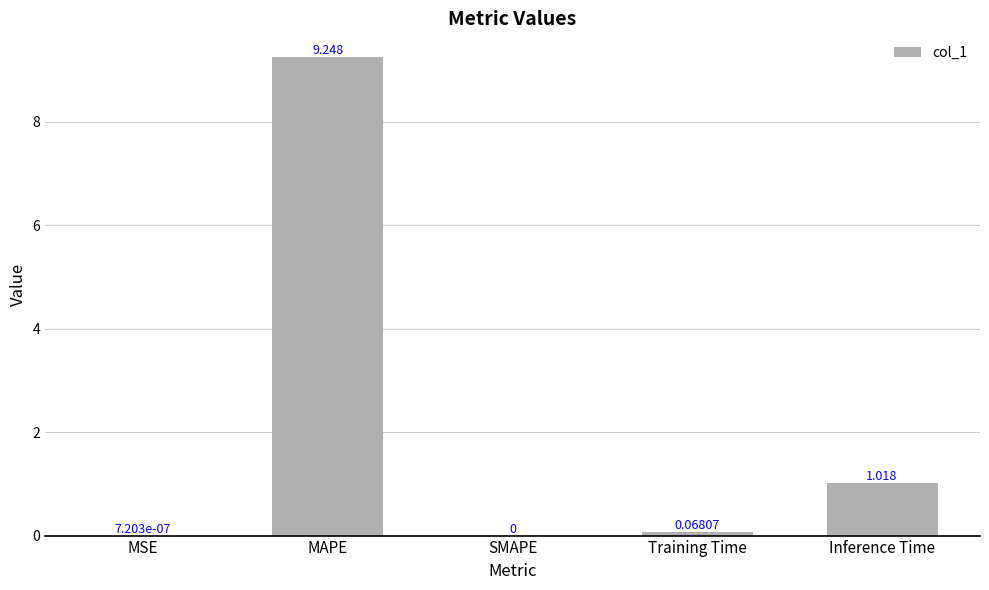

Where is the data nearest to the value 4?

Inference Time